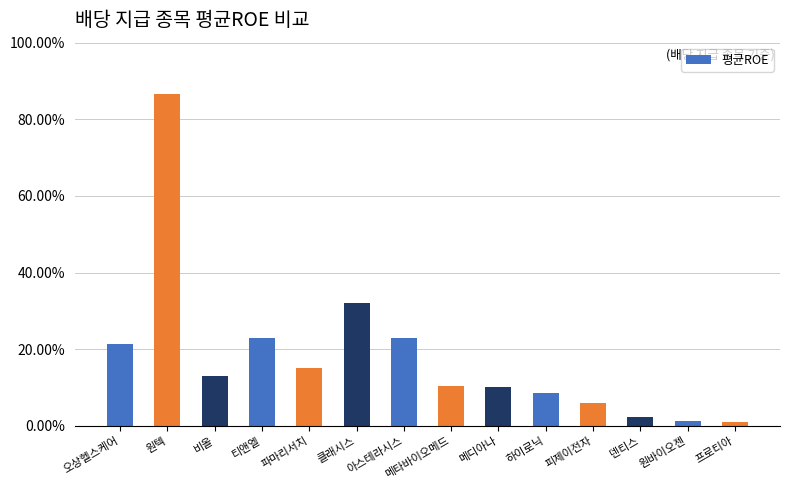

How many bars are there in total?

14